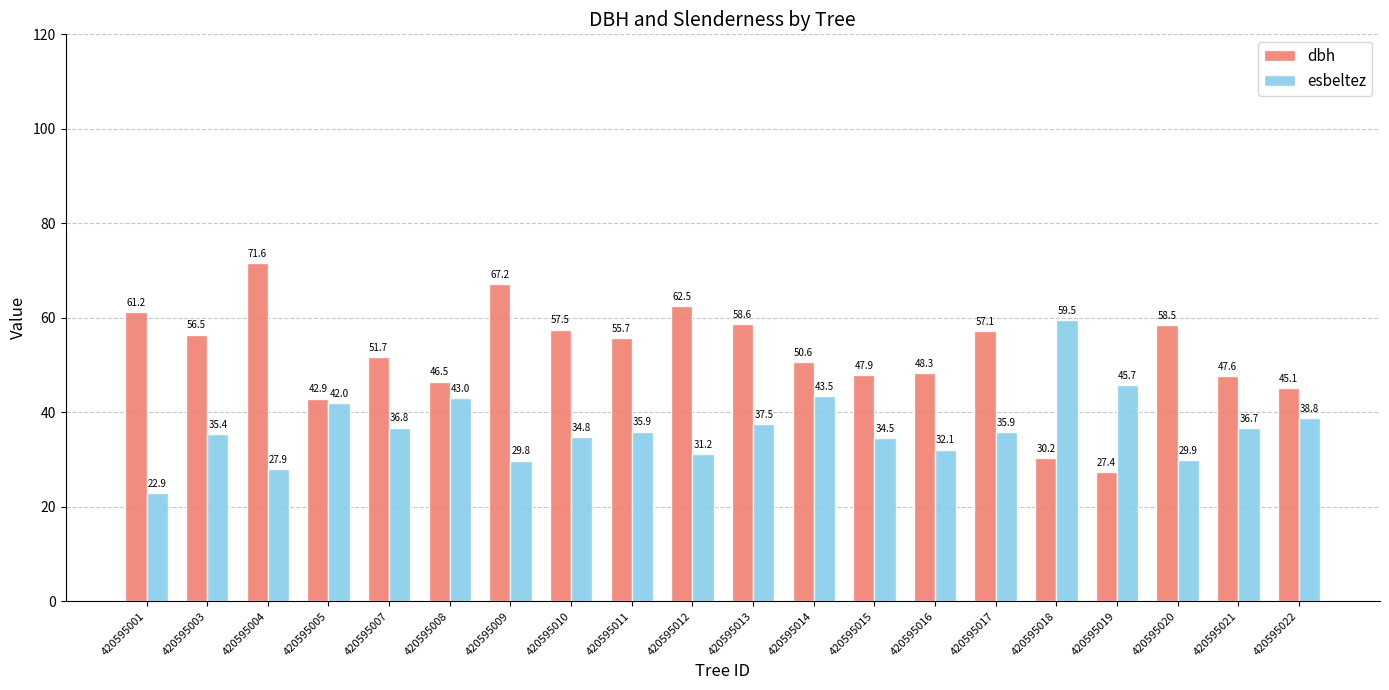

Is it true that dbh equals 45.1 at 420595022?

True